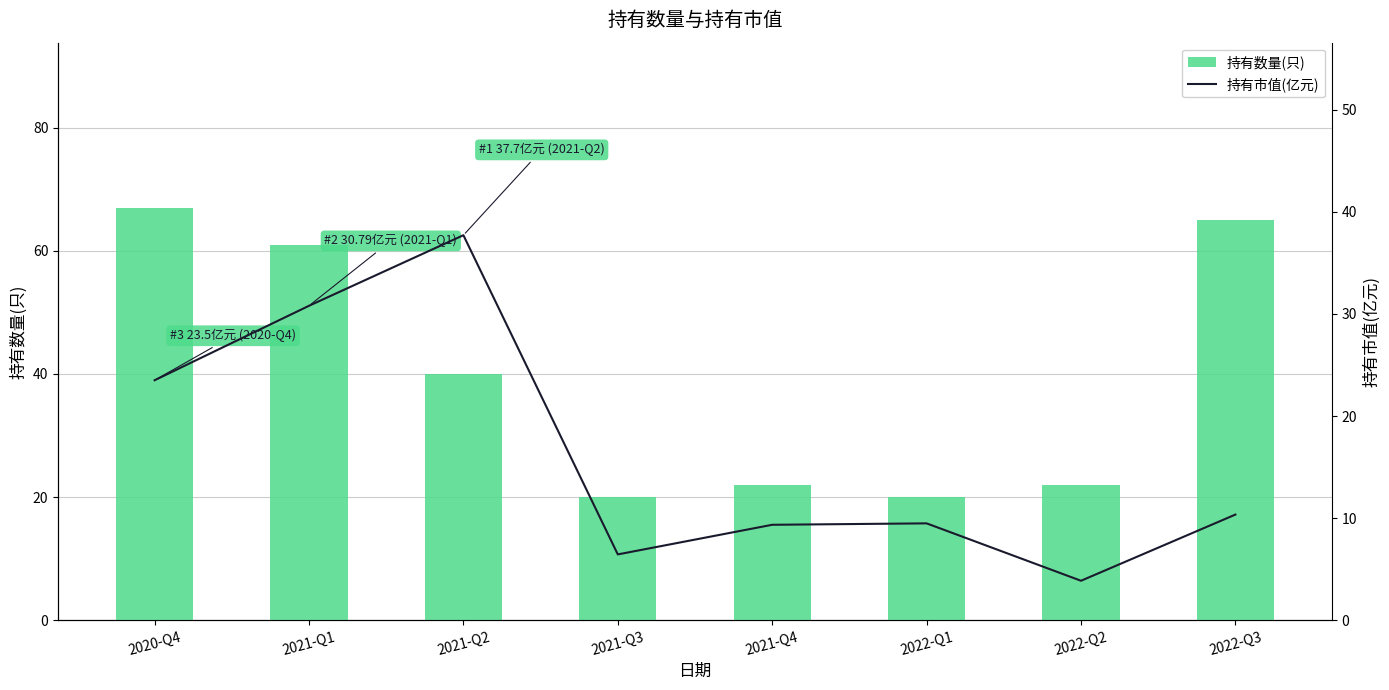

True or false: 持有数量(只) has a value of 20.0 at 2022-Q1.

True